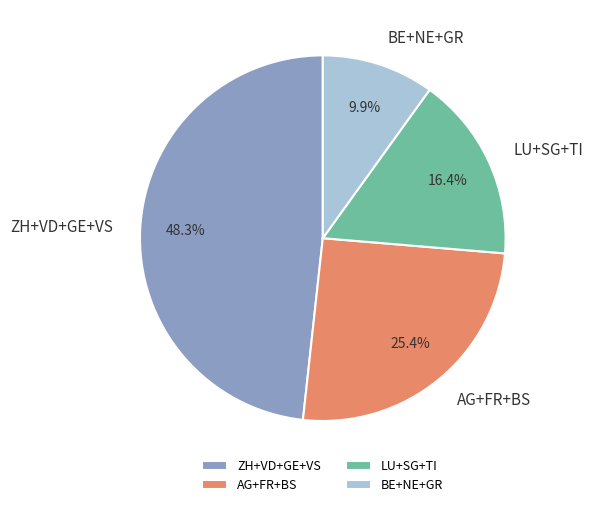

To the nearest percent, what is the average slice percentage?

25%